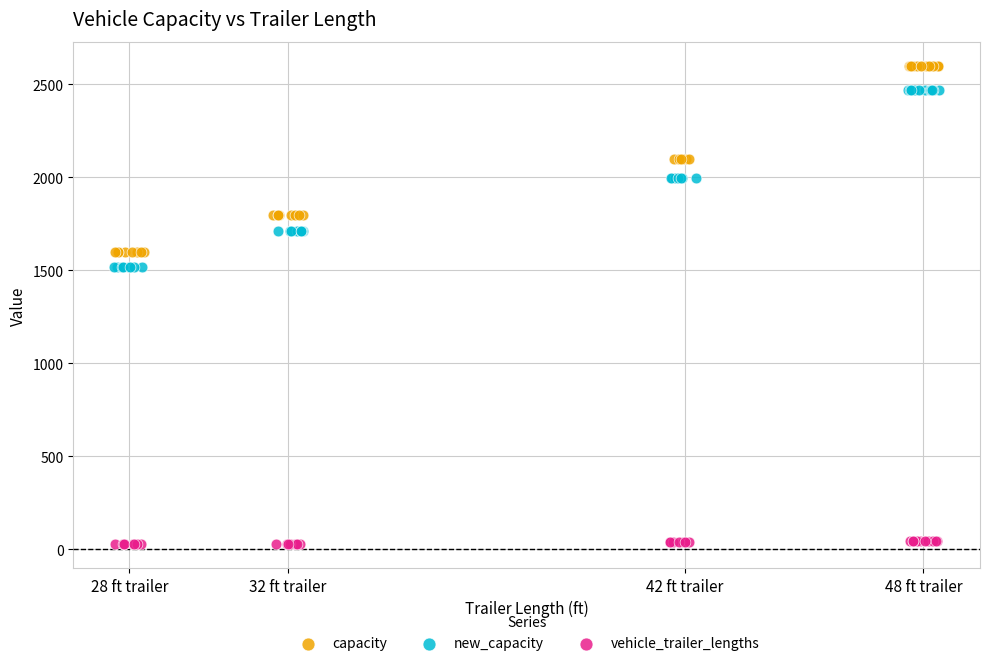

Which series has the widest spread of Y values?

capacity